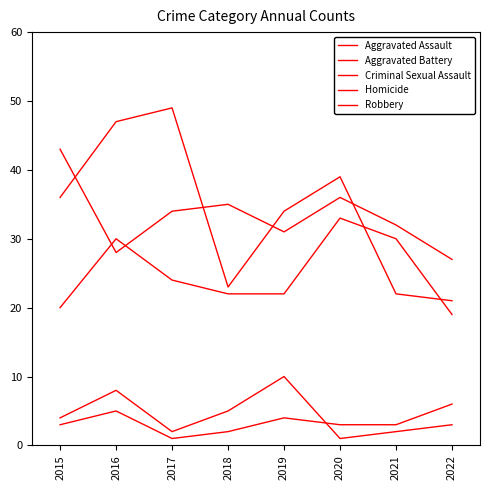

Between 2017 and 2018, which is larger?

2017